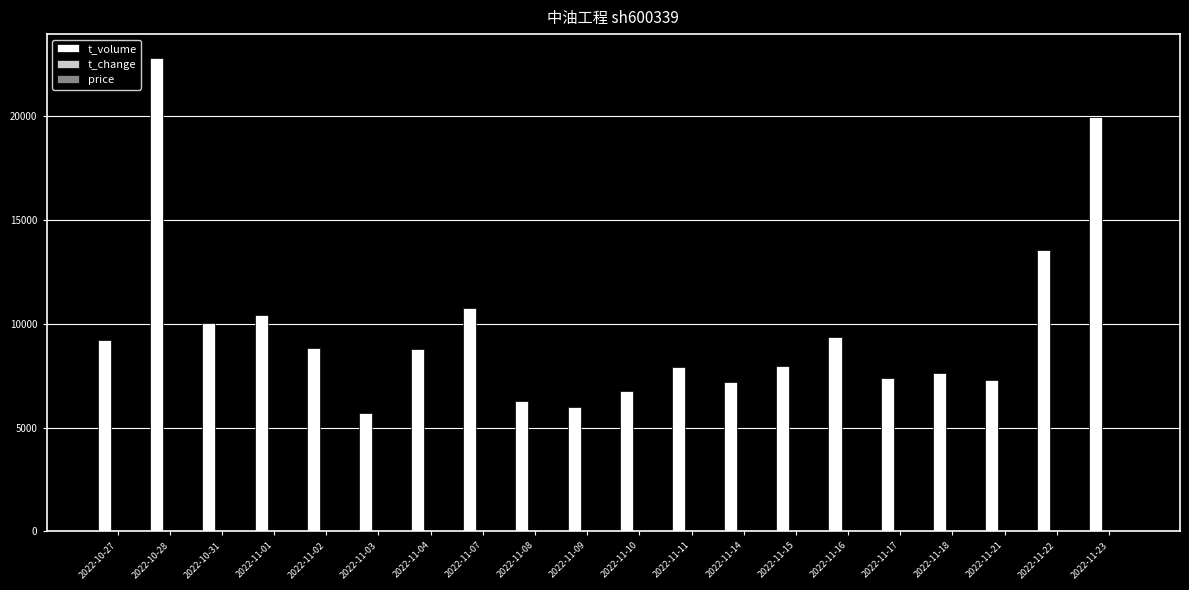

Which category has the highest value in the t_volume series?

2022-10-28